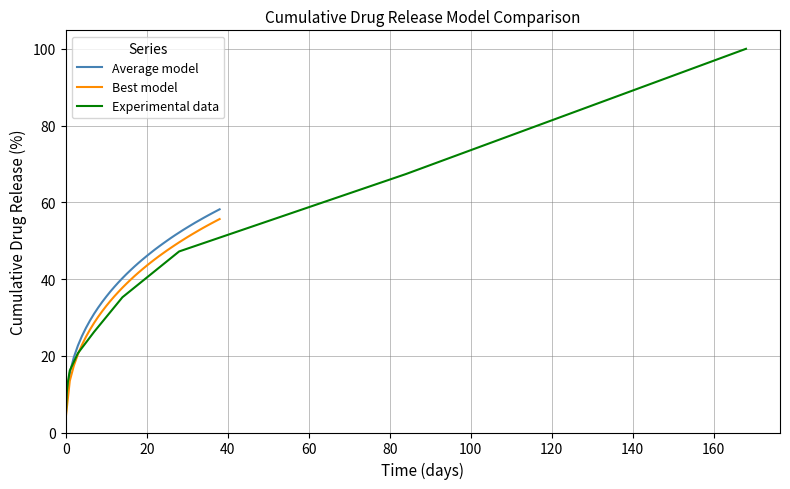

What is the approximate value of Average model at 14?

40.2